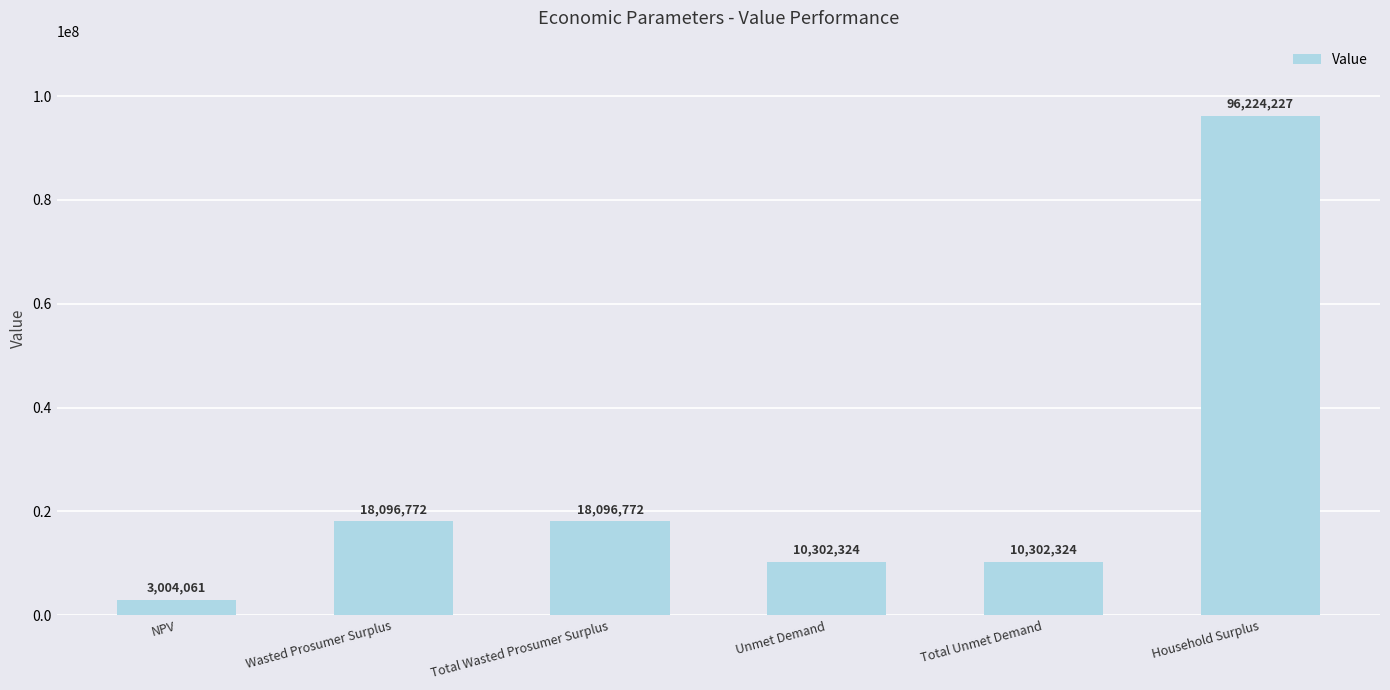

Between Unmet Demand and Total Wasted Prosumer Surplus, which is larger?

Total Wasted Prosumer Surplus